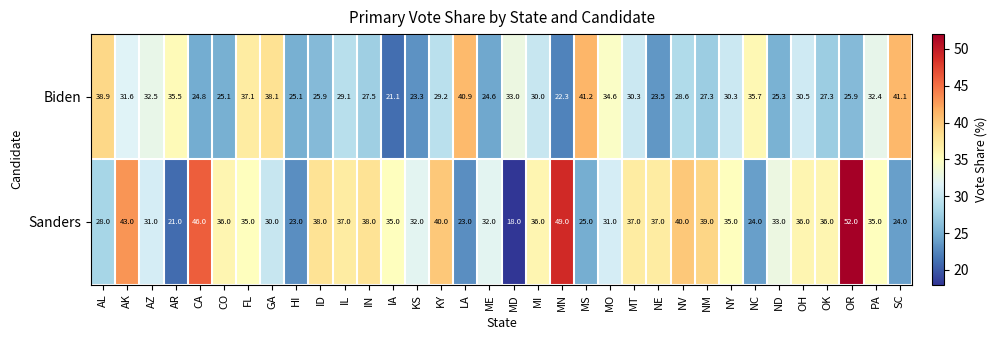

What is the average value of the Biden series?

30.3